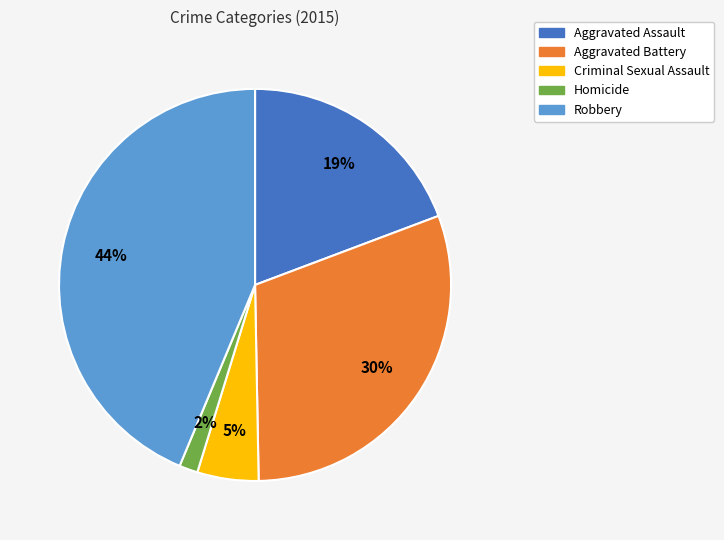

Do Criminal Sexual Assault and Homicide together represent more than half of the pie?

No